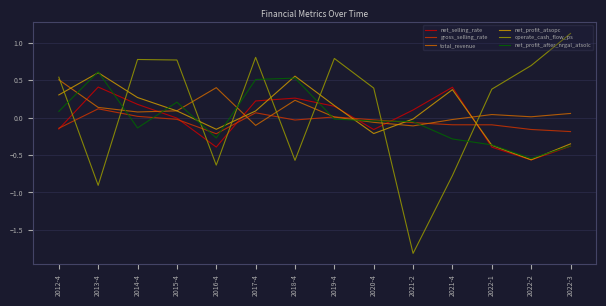

The net_profit_after_nrgal_atsolc series shows 0.5 at 2018-4. True or false?

True